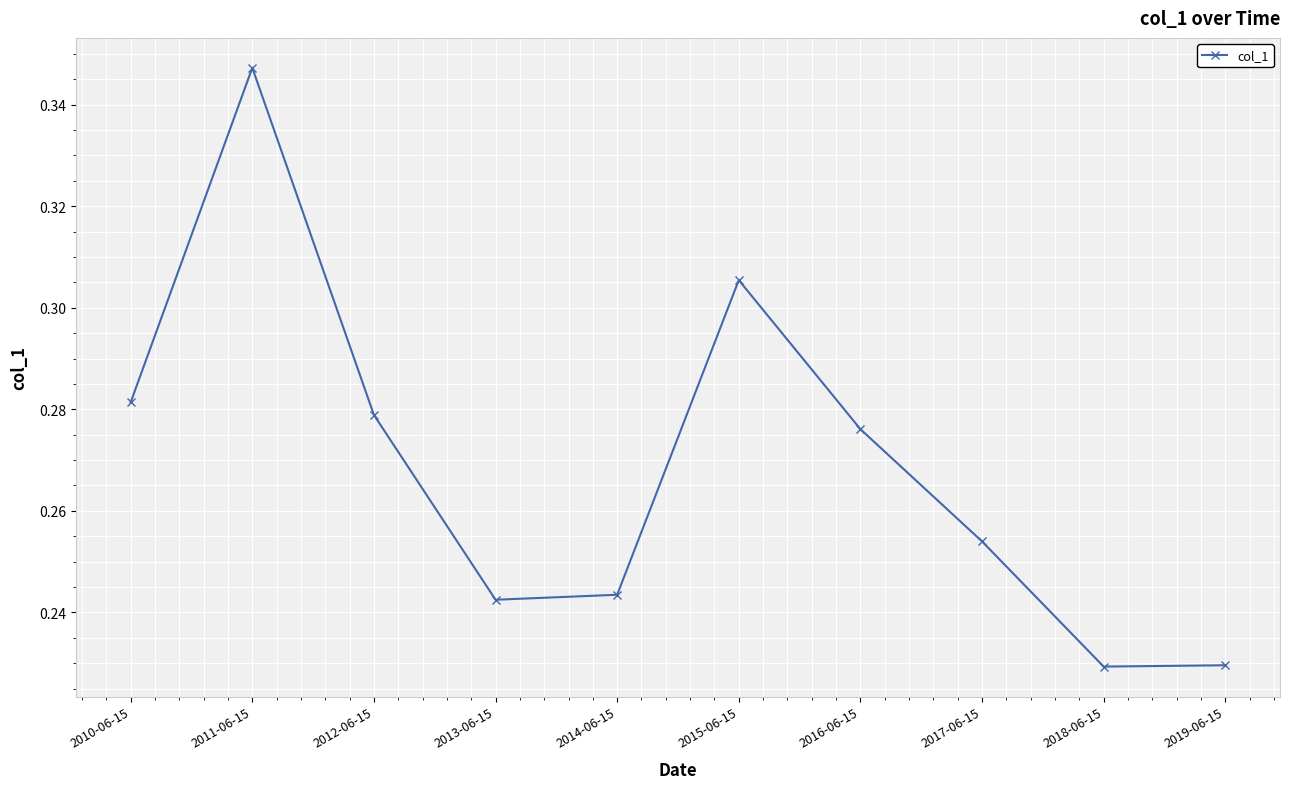

At which category does the chart reach its peak across all series?

2011-06-15